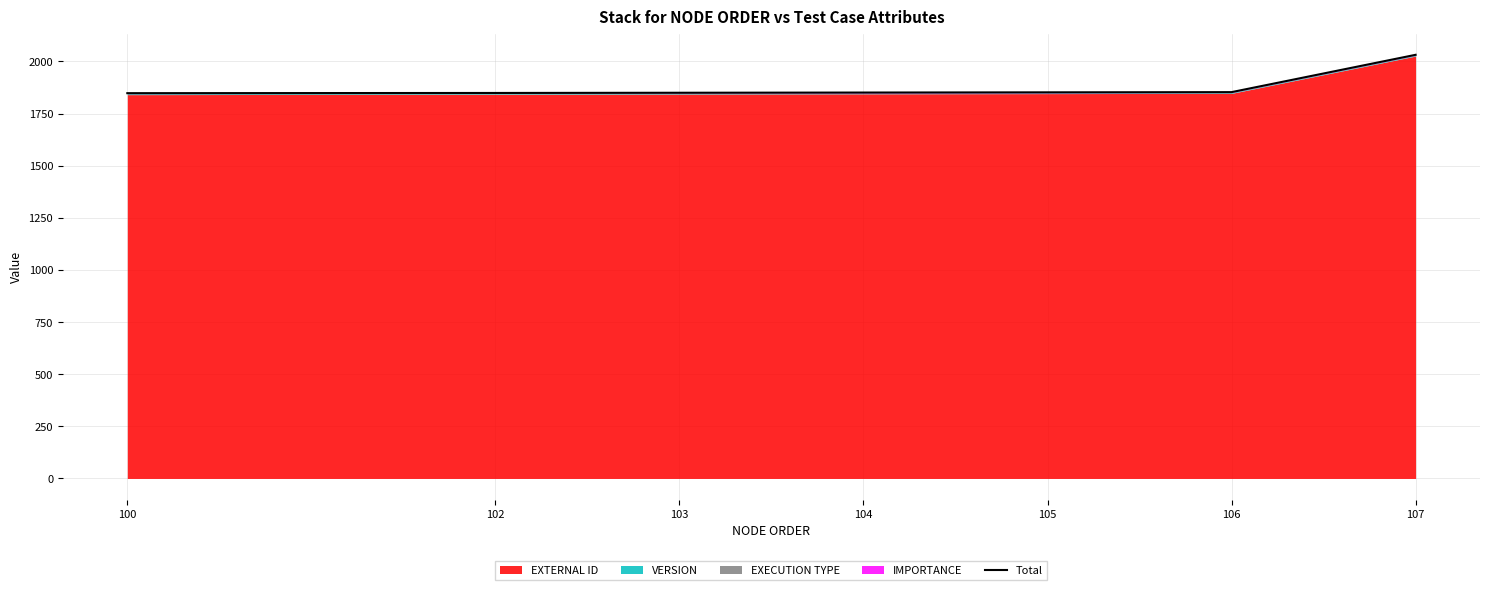

Between 100 and 104, which is larger?

104